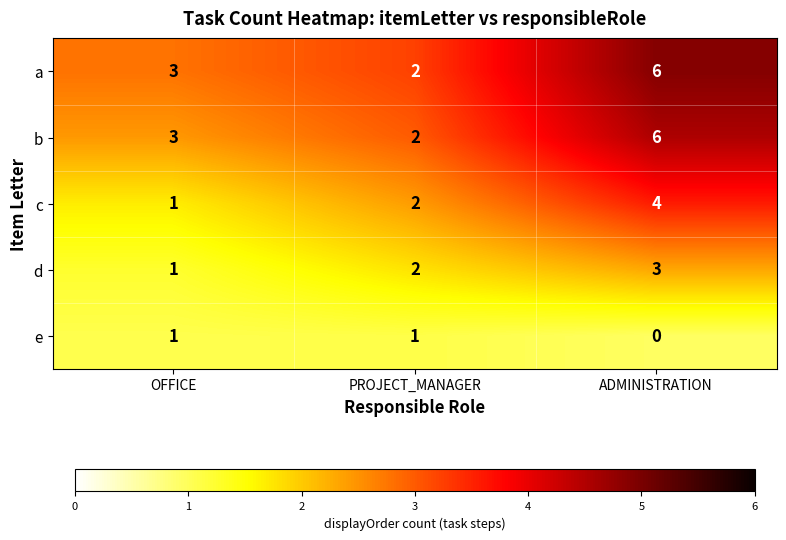

The value of c at ADMINISTRATION is 6. True or false?

False